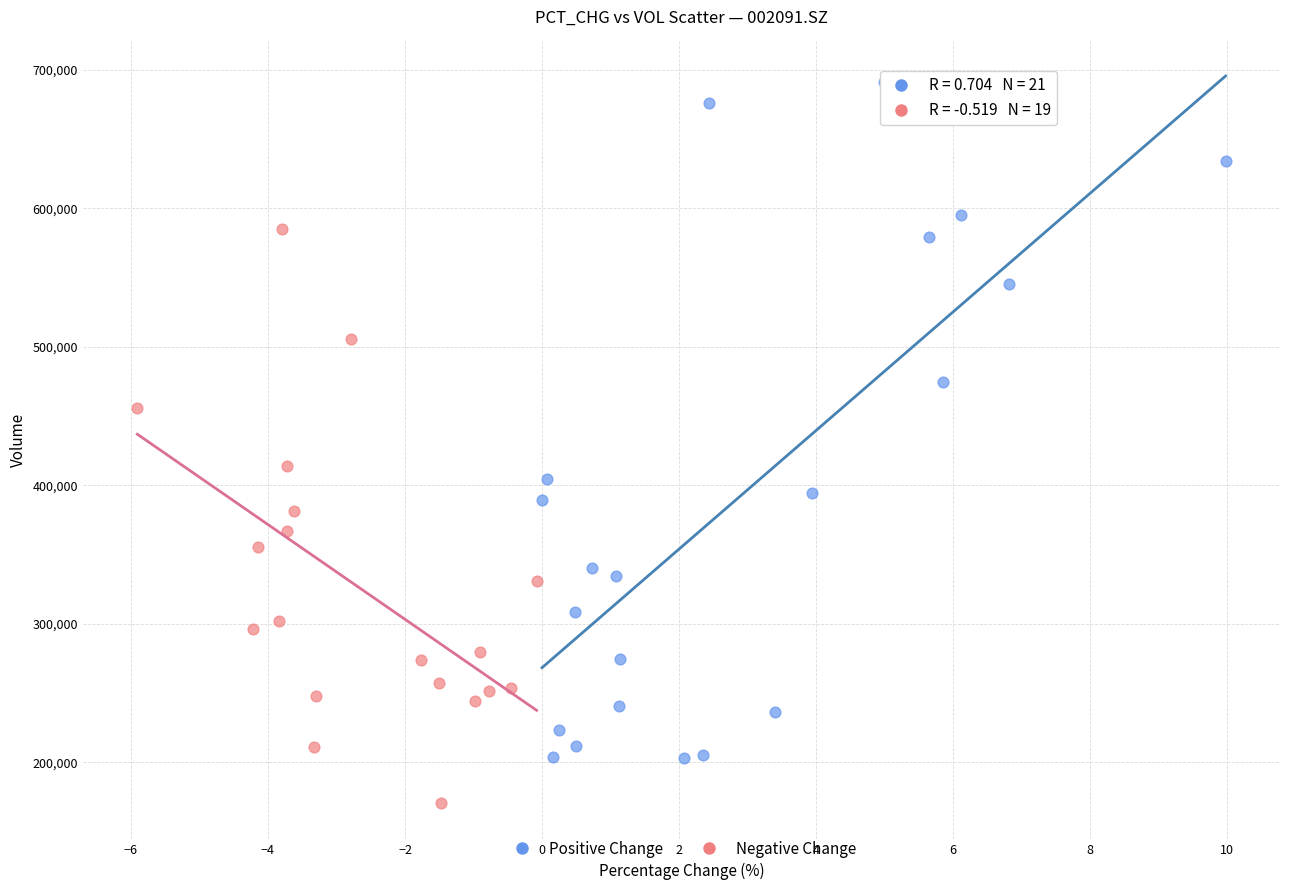

Which series contains the lowest Y value?

Negative Change